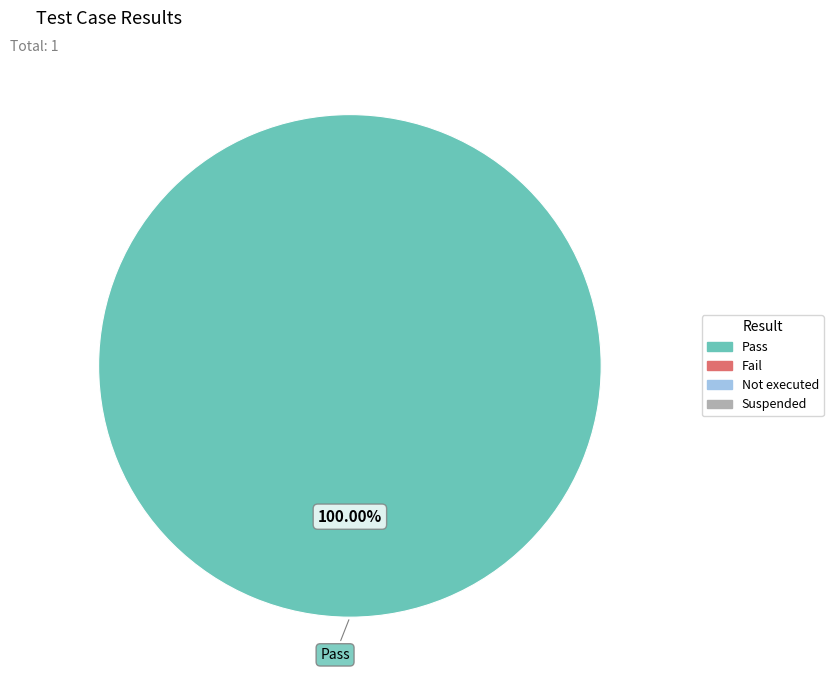

Is there any slice that represents more than half of the pie?

Yes